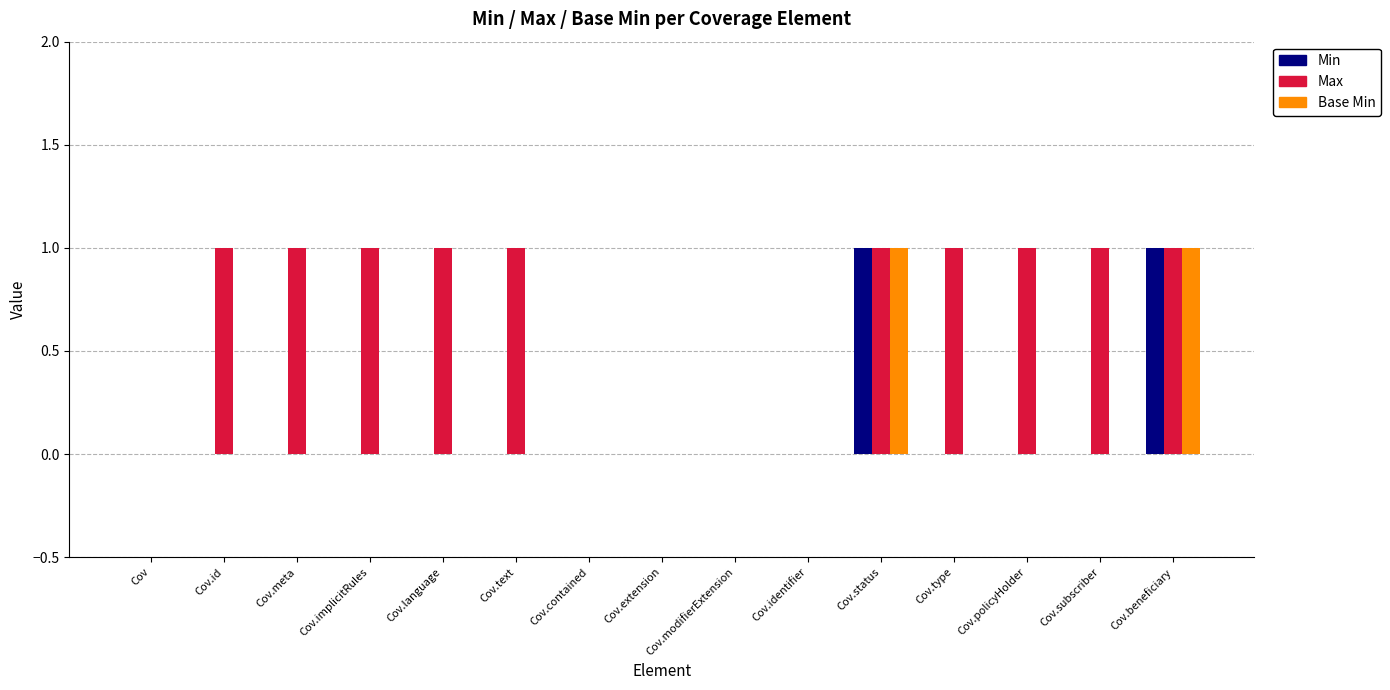

The Max series shows 1 at Cov.text. True or false?

True